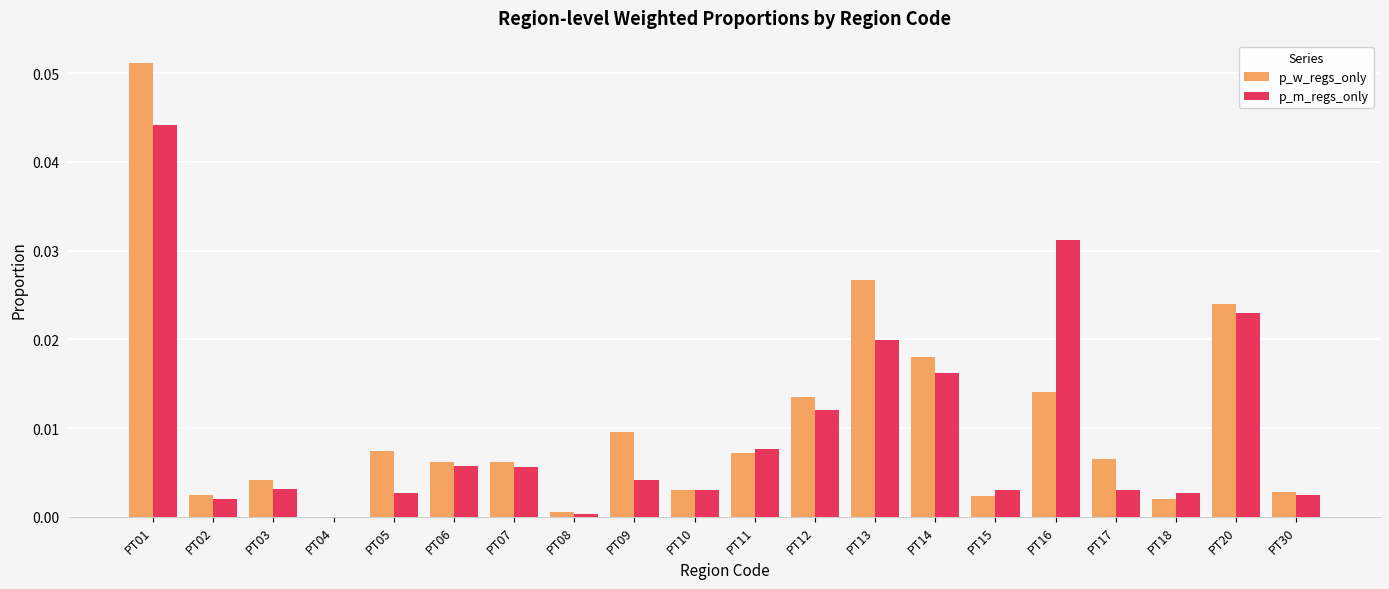

Is the value of p_m_regs_only at PT16 greater than the value of p_w_regs_only at PT16?

Yes